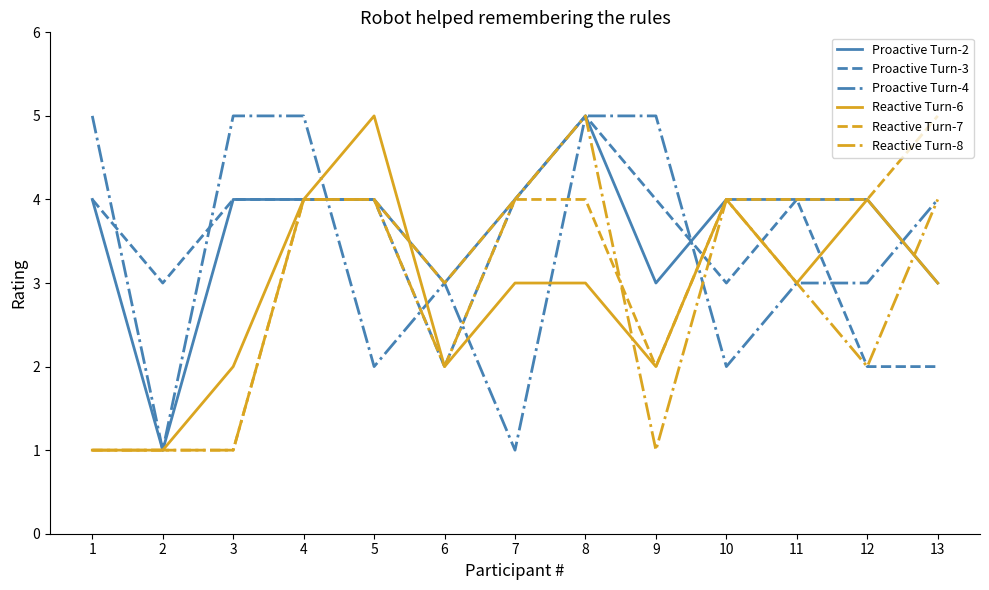

Reading left to right, extract all data points from this chart.

Proactive Turn-2: 1=4	2=1	3=4	4=4	5=4	6=3	7=4	8=5	9=3	10=4	11=4	12=4	13=3
Proactive Turn-3: 1=4	2=3	3=4	4=4	5=4	6=2	7=4	8=5	9=4	10=3	11=4	12=2	13=2
Proactive Turn-4: 1=5	2=1	3=5	4=5	5=2	6=3	7=1	8=5	9=5	10=2	11=3	12=3	13=4
Reactive Turn-6: 1=1	2=1	3=2	4=4	5=5	6=2	7=3	8=3	9=2	10=4	11=3	12=4	13=3
Reactive Turn-7: 1=1	2=1	3=1	4=4	5=4	6=3	7=4	8=4	9=2	10=4	11=4	12=4	13=5
Reactive Turn-8: 1=1	2=1	3=1	4=4	5=4	6=2	7=4	8=5	9=1	10=4	11=3	12=2	13=4